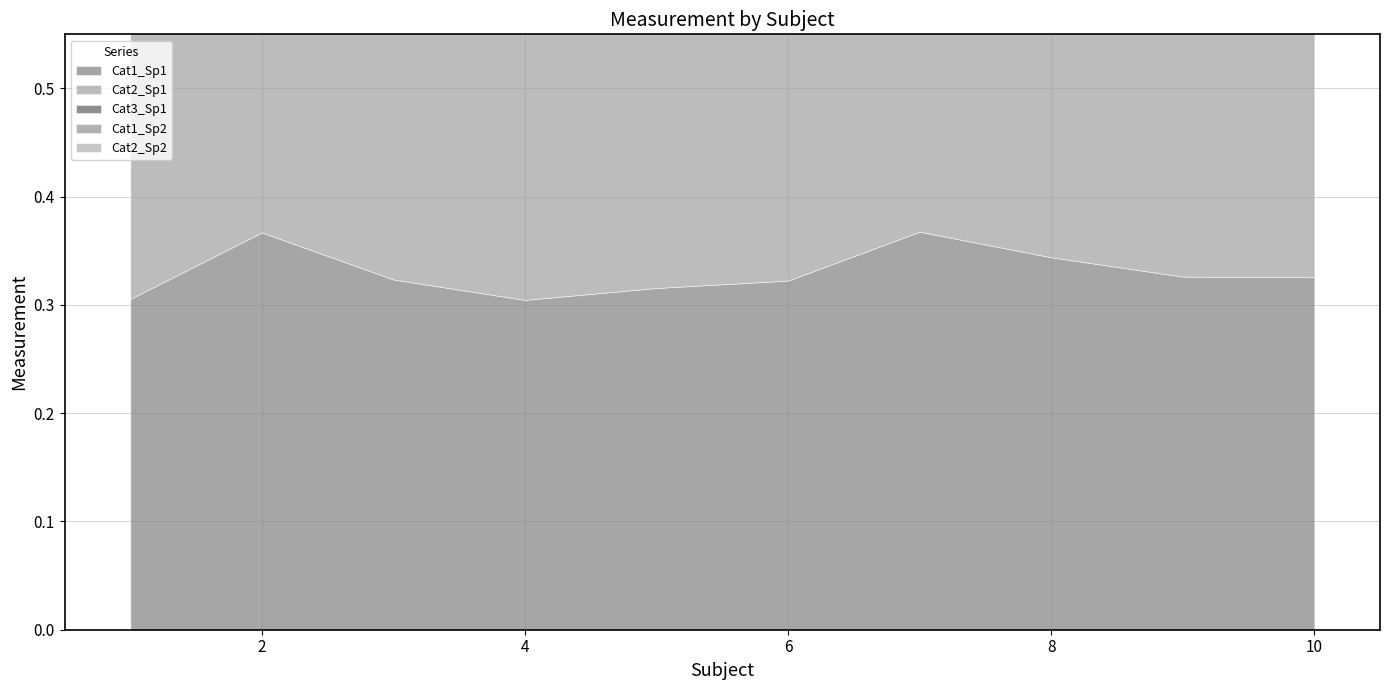

Rank the series by their maximum value, from lowest to highest.

Cat1_Sp2, Cat2_Sp2, Cat1_Sp1, Cat3_Sp1, Cat2_Sp1